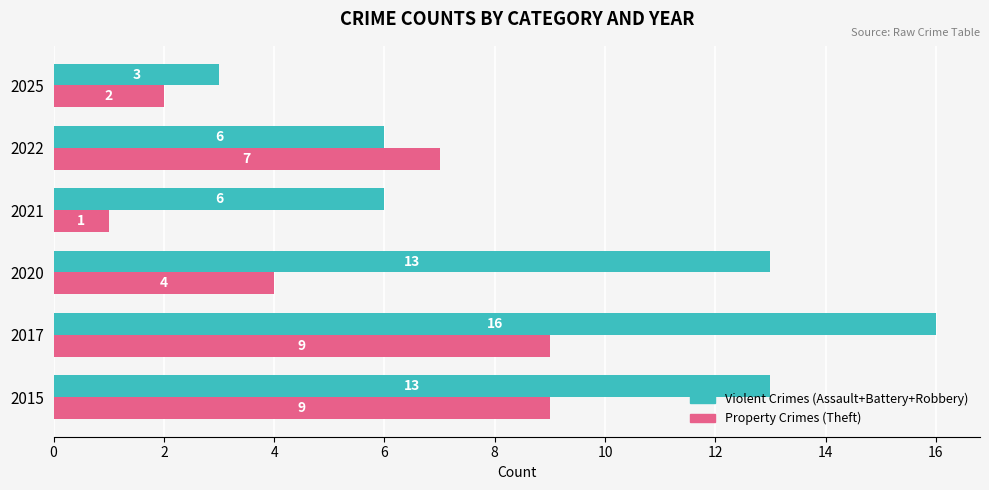

Which category has the highest value across all series?

2017